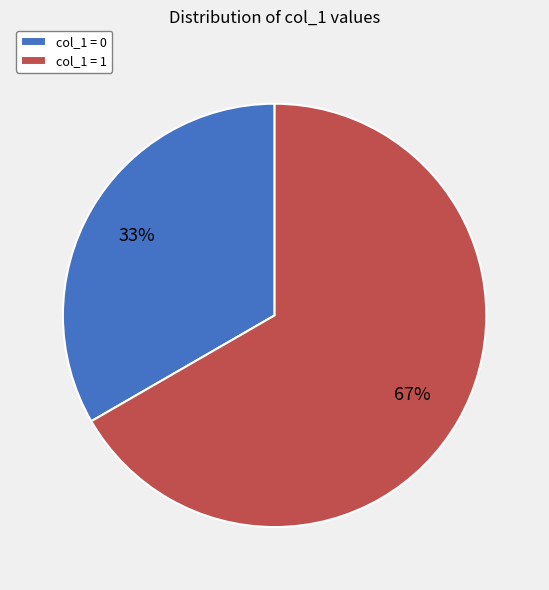

Does any single category account for the majority?

Yes